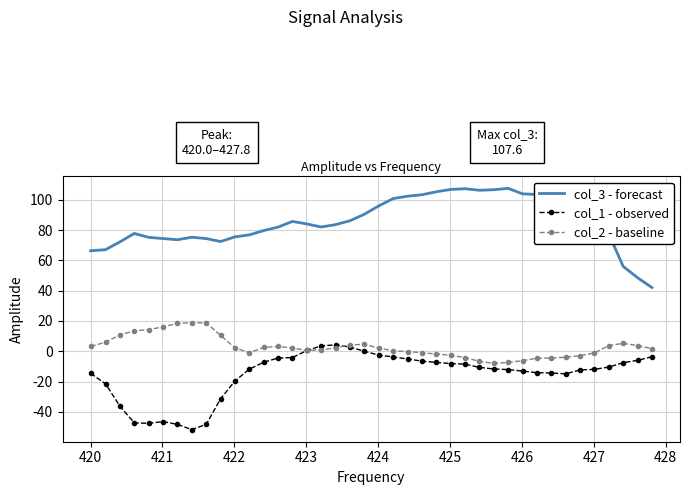

Rank the series by their maximum value, from highest to lowest.

col_3 - forecast, col_2 - baseline, col_1 - observed